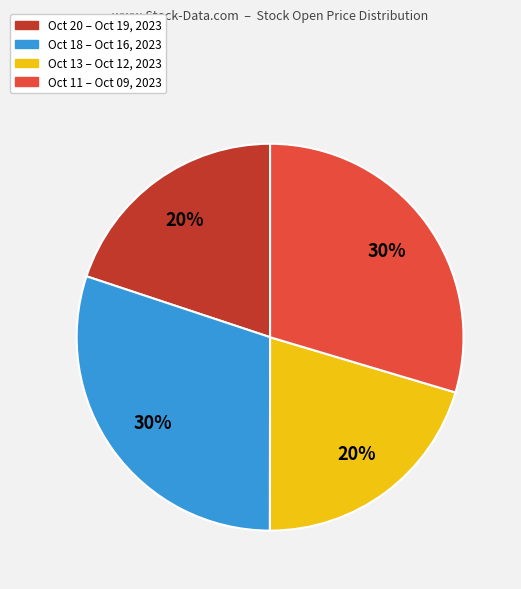

Approximately how many times larger is the value at Oct 20 – Oct 19, 2023 compared to Oct 13 – Oct 12, 2023?

1.0